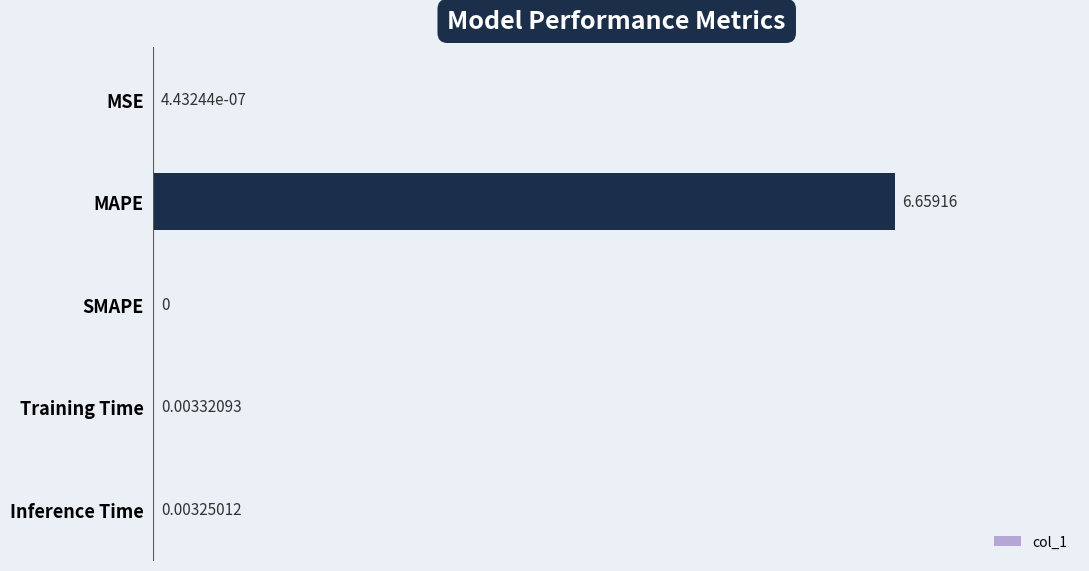

What is the average value?

1.3